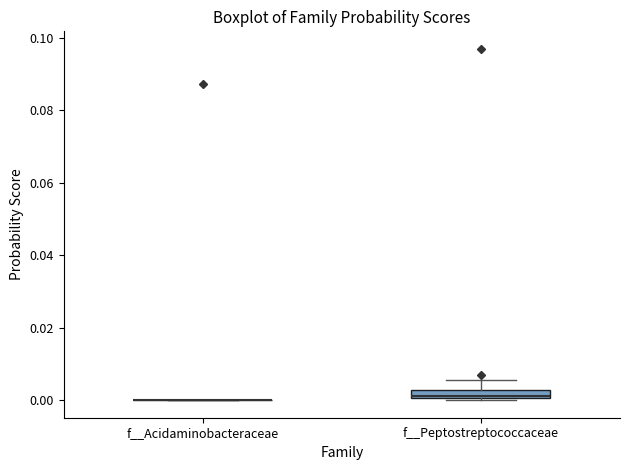

Which box is the tallest, from its lower edge to its upper edge?

f__Peptostreptococcaceae